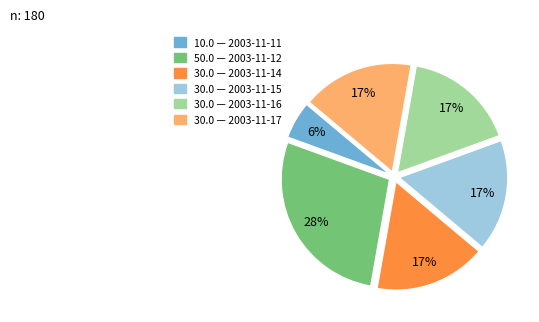

Is there any slice that represents more than half of the pie?

No